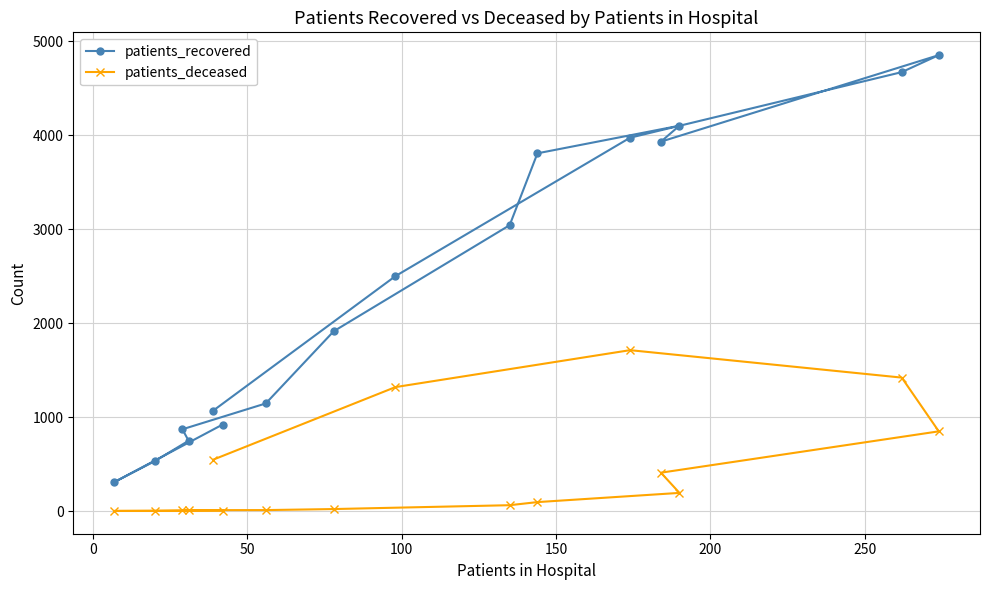

Rank the series by their average value, from highest to lowest.

patients_recovered, patients_deceased